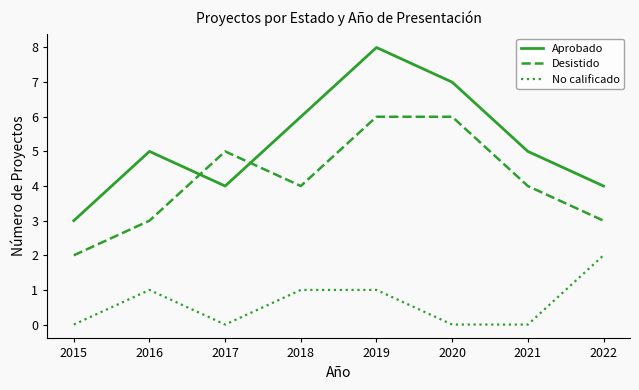

Reading left to right, what are all the values shown in this chart?

Aprobado: 2015=3	2016=5	2017=4	2018=6	2019=8	2020=7	2021=5	2022=4
Desistido: 2015=2	2016=3	2017=5	2018=4	2019=6	2020=6	2021=4	2022=3
No calificado: 2015=0	2016=1	2017=0	2018=1	2019=1	2020=0	2021=0	2022=2